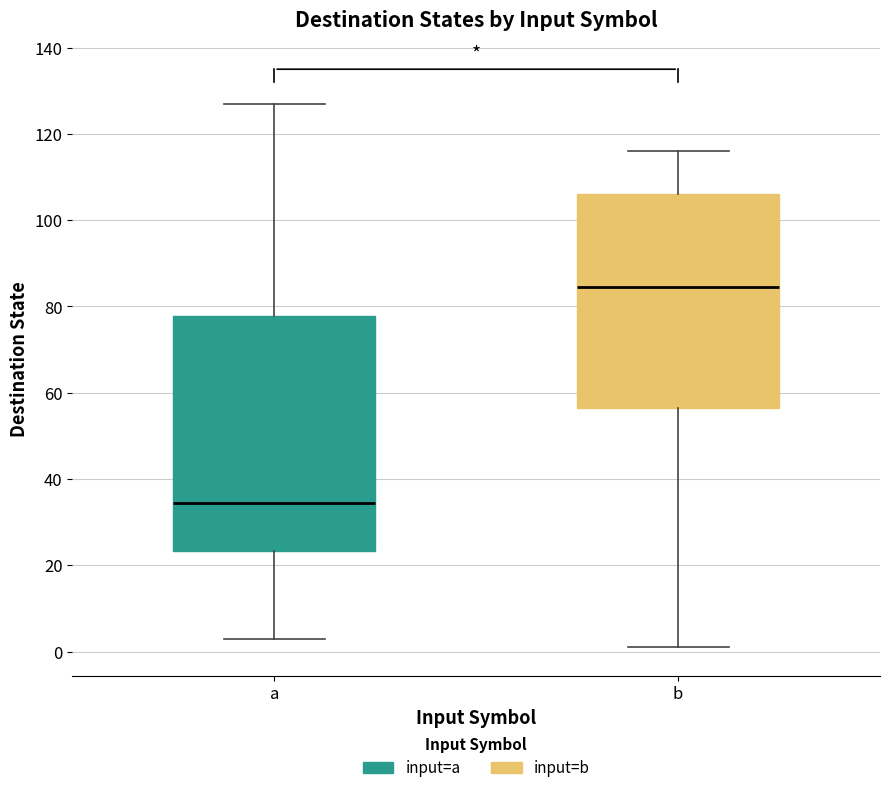

Comparing the boxes themselves (not the whiskers), which one is the tallest?

a